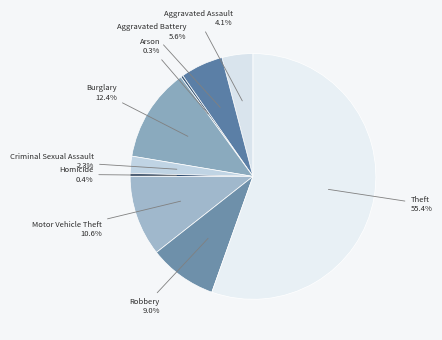

True or false: Homicide accounts for 0% of the total.

True